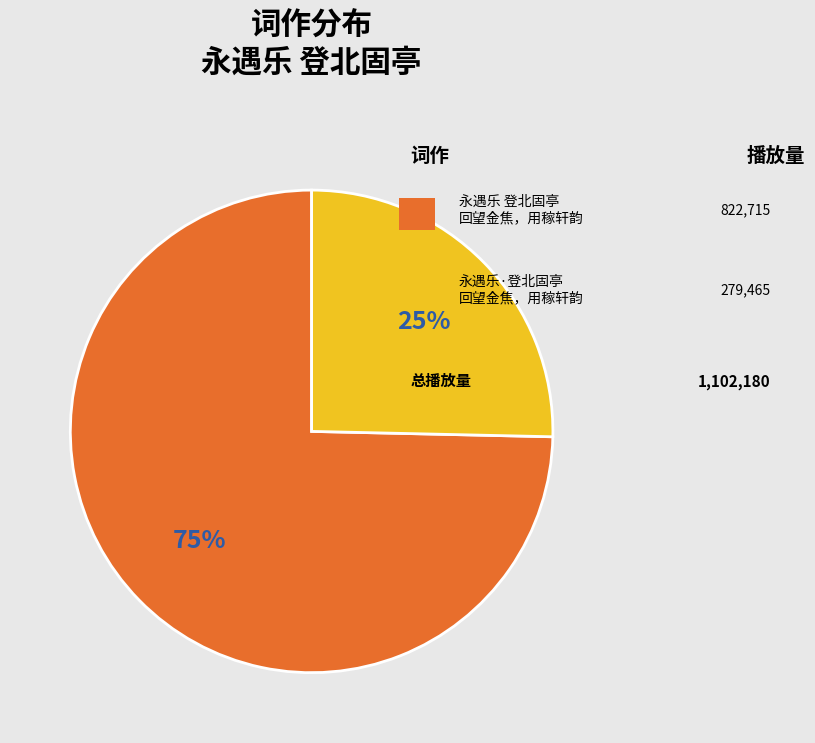

Is there a majority slice in this chart?

Yes